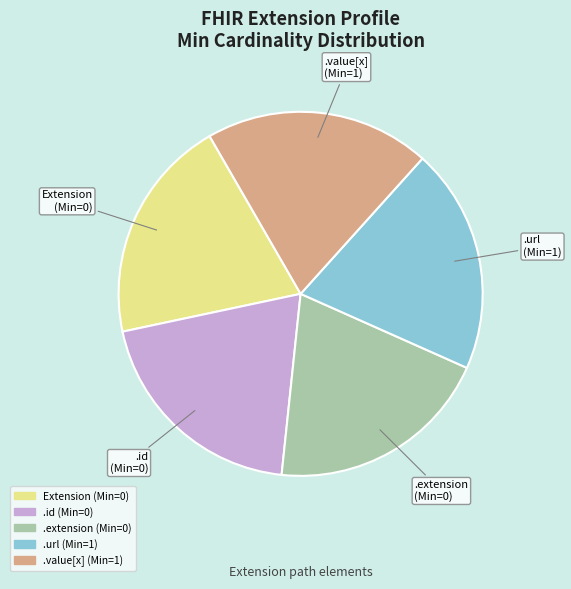

Is there any slice that represents more than half of the pie?

No